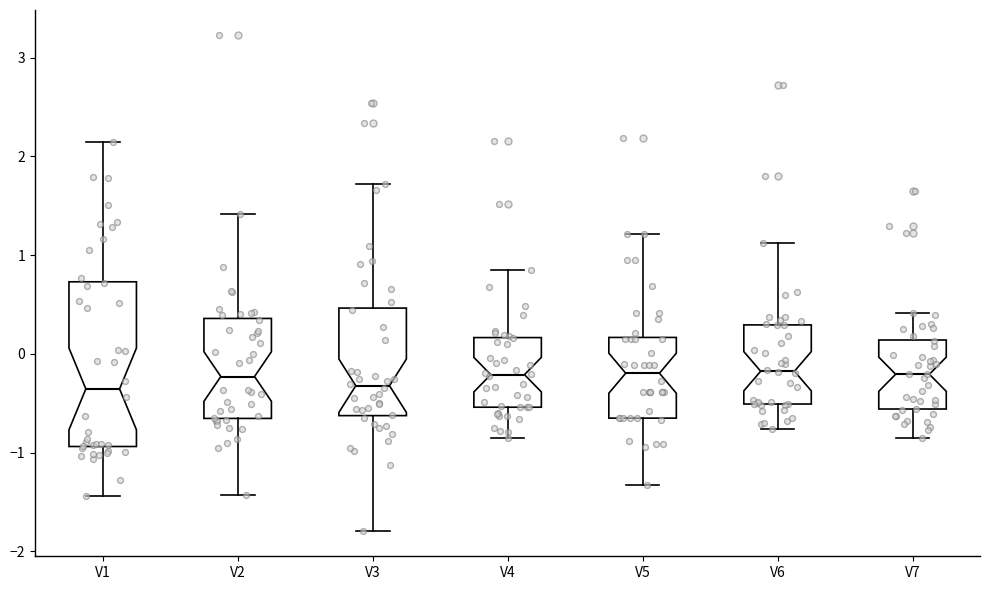

Reading left to right, read every box against the y-axis: the position of its median line, the range the box covers, and the ends of its whiskers. The values are not printed on the chart, so give them approximately, as read against the axis.

V1: median -0.4, box -0.9 to 0.7, whiskers -1.4 to 2.1
V2: median -0.2, box -0.7 to 0.4, whiskers -1.4 to 1.4
V3: median -0.3, box -0.6 to 0.5, whiskers -1.8 to 1.7
V4: median -0.2, box -0.5 to 0.2, whiskers -0.8 to 0.8
V5: median -0.2, box -0.7 to 0.2, whiskers -1.3 to 1.2
V6: median -0.2, box -0.5 to 0.3, whiskers -0.8 to 1.1
V7: median -0.2, box -0.6 to 0.1, whiskers -0.8 to 0.4